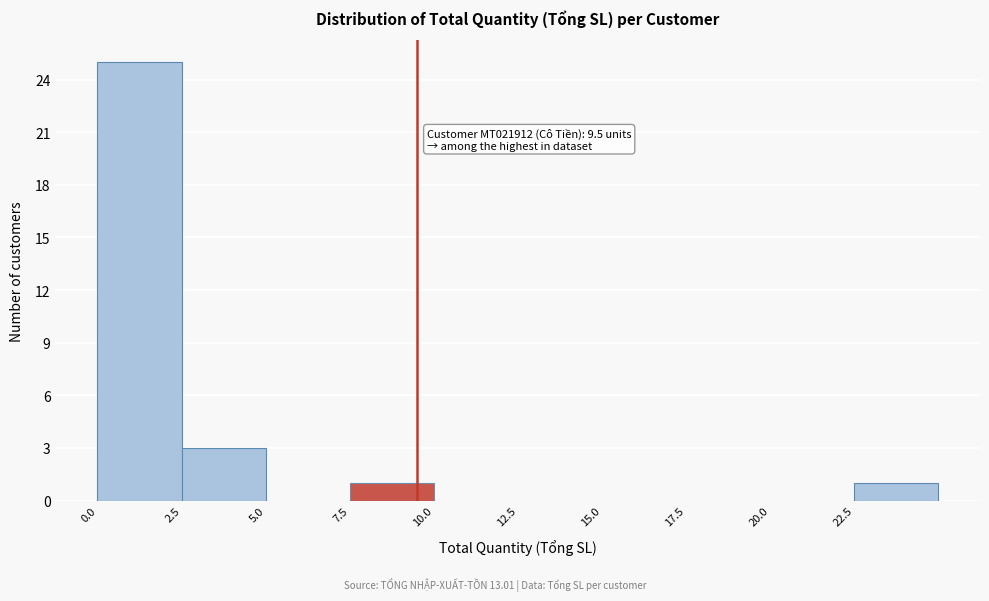

Over which range of the x-axis is the bar tallest?

0.0 to 2.5